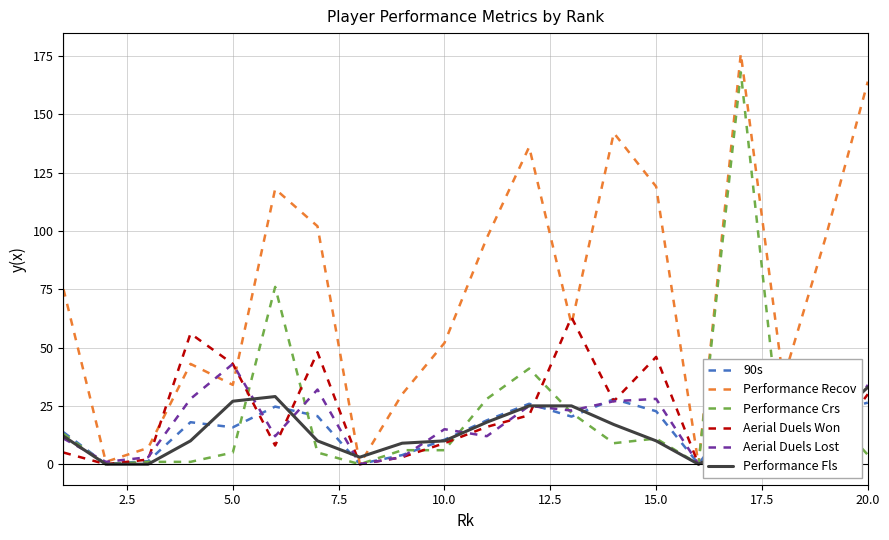

Reading right to left, extract all data points from this chart.

90s: 26.4	21.5	28.0	23.9	0.1	22.7	27.9	20.4	25.9	18.8	10.5	3.9	0.1	20.6	24.7	15.8	18.0	1.3	0.1	13.7
Performance Recov: 164.0	97.0	36.0	176.0	0.0	119.0	142.0	60.0	136.0	97.0	52.0	30.0	0.0	102.0	118.0	34.0	43.0	7.0	1.0	75.0
Performance Crs: 4.0	24.0	0.0	168.0	0.0	11.0	9.0	22.0	41.0	28.0	6.0	6.0	0.0	5.0	76.0	5.0	1.0	1.0	0.0	13.0
Aerial Duels Won: 30.0	6.0	6.0	8.0	0.0	46.0	27.0	63.0	21.0	16.0	9.0	3.0	0.0	48.0	8.0	43.0	56.0	2.0	0.0	5.0
Aerial Duels Lost: 34.0	7.0	2.0	6.0	0.0	28.0	27.0	23.0	25.0	12.0	15.0	3.0	0.0	32.0	12.0	43.0	28.0	3.0	1.0	11.0
Performance Fls: 33.0	16.0	1.0	9.0	0.0	10.0	17.0	25.0	25.0	18.0	10.0	9.0	3.0	10.0	29.0	27.0	10.0	0.0	0.0	12.0